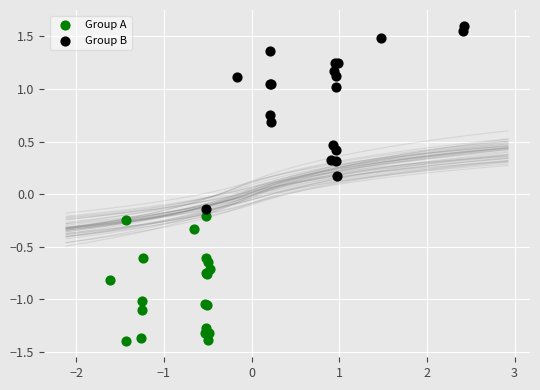

Which series contains the highest Y value?

Group B